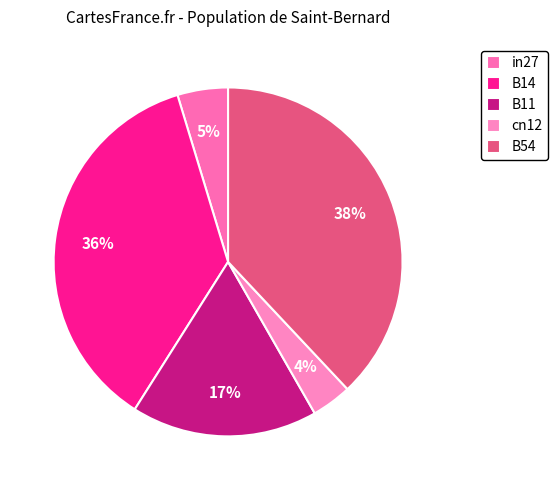

Does any single category account for the majority?

No